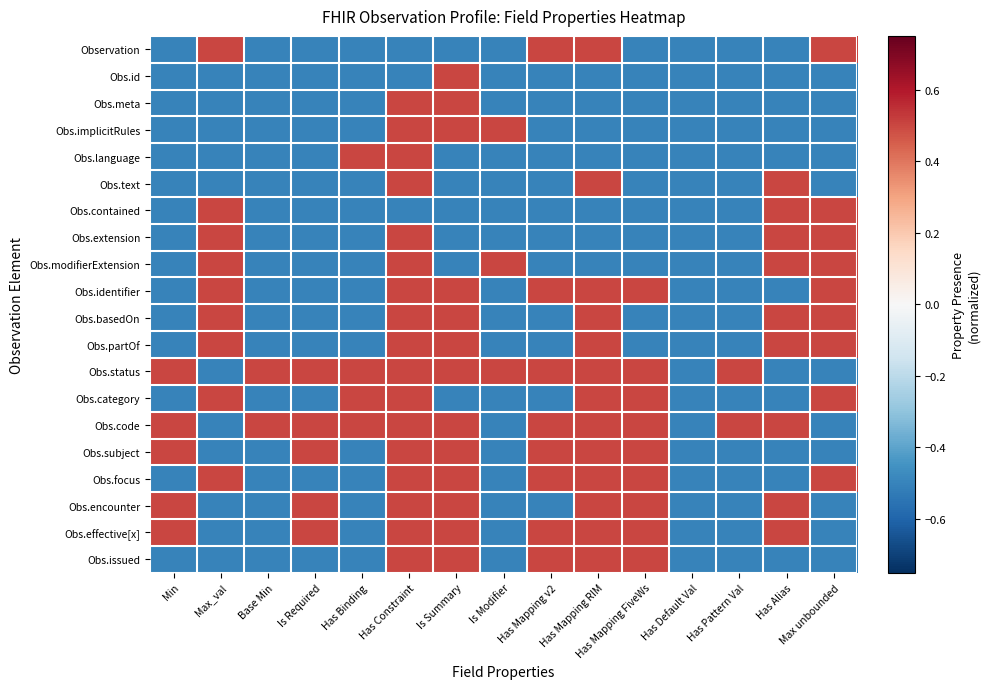

How many data points does each series have?

15